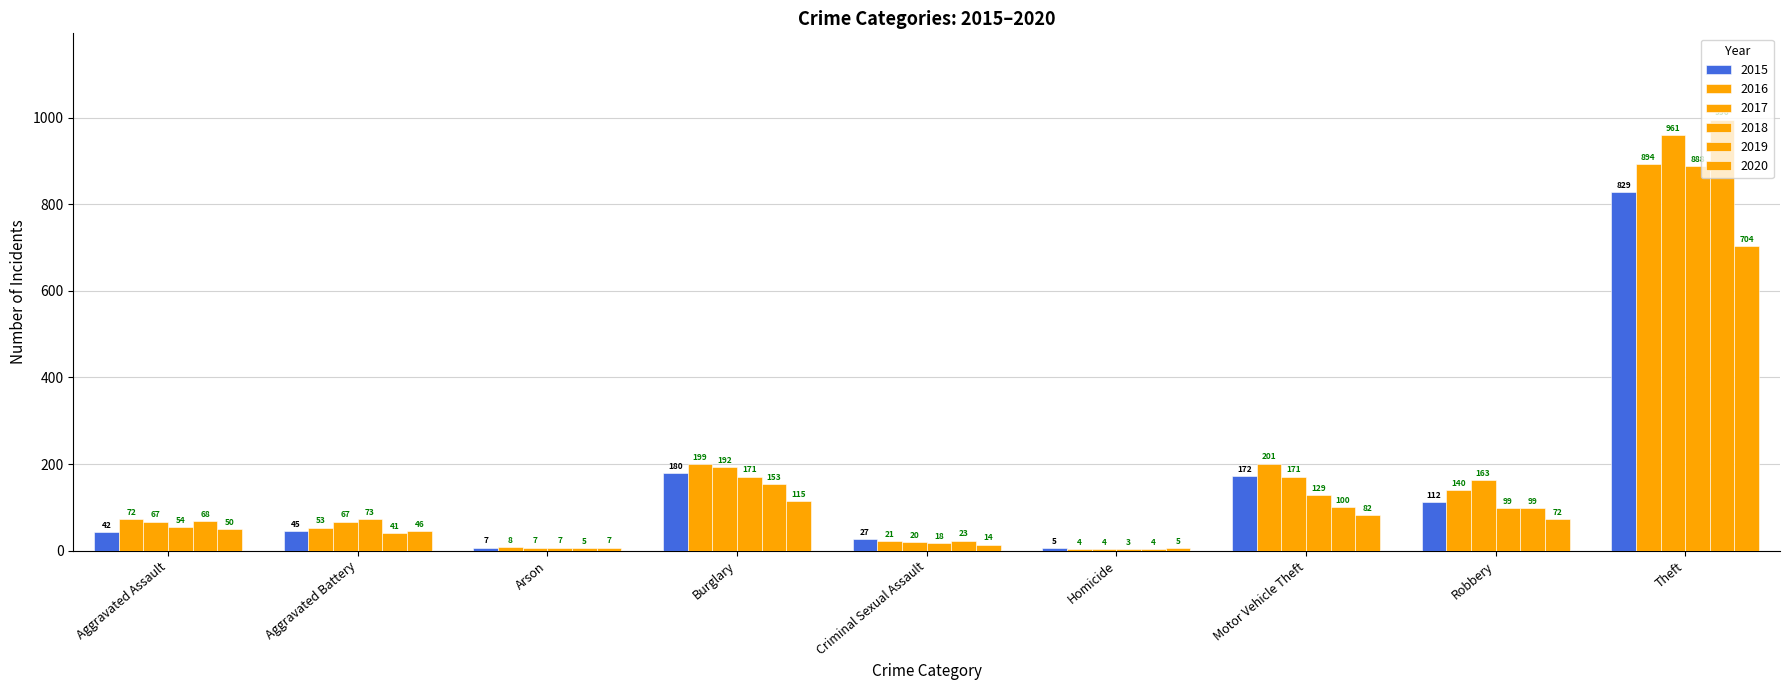

Reading right to left, what are all the values shown in this chart?

2015: Theft=829	Robbery=112	Motor Vehicle Theft=172	Homicide=5	Criminal Sexual Assault=27	Burglary=180	Arson=7	Aggravated Battery=45	Aggravated Assault=42
2016: Theft=894	Robbery=140	Motor Vehicle Theft=201	Homicide=4	Criminal Sexual Assault=21	Burglary=199	Arson=8	Aggravated Battery=53	Aggravated Assault=72
2017: Theft=961	Robbery=163	Motor Vehicle Theft=171	Homicide=4	Criminal Sexual Assault=20	Burglary=192	Arson=7	Aggravated Battery=67	Aggravated Assault=67
2018: Theft=888	Robbery=99	Motor Vehicle Theft=129	Homicide=3	Criminal Sexual Assault=18	Burglary=171	Arson=7	Aggravated Battery=73	Aggravated Assault=54
2019: Theft=996	Robbery=99	Motor Vehicle Theft=100	Homicide=4	Criminal Sexual Assault=23	Burglary=153	Arson=5	Aggravated Battery=41	Aggravated Assault=68
2020: Theft=704	Robbery=72	Motor Vehicle Theft=82	Homicide=5	Criminal Sexual Assault=14	Burglary=115	Arson=7	Aggravated Battery=46	Aggravated Assault=50